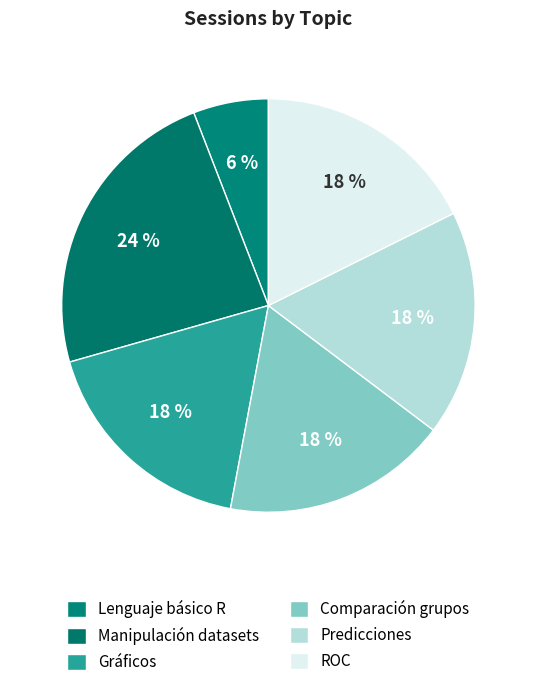

How many segments does this pie chart have?

6